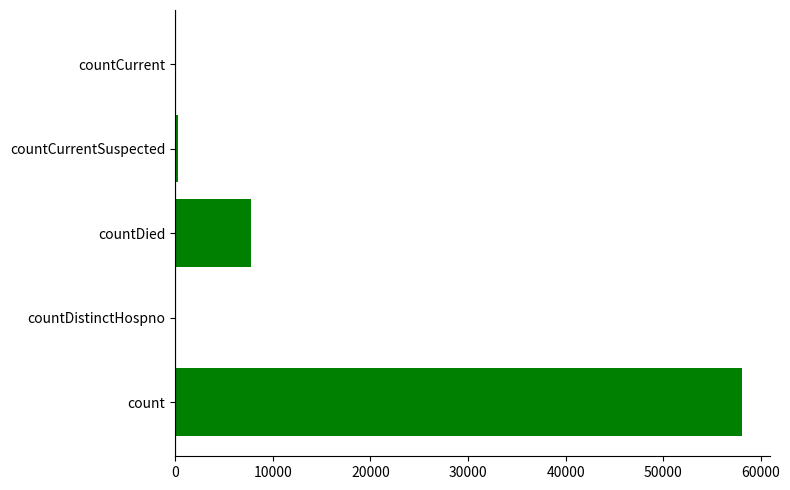

How many distinct data groups are displayed?

1